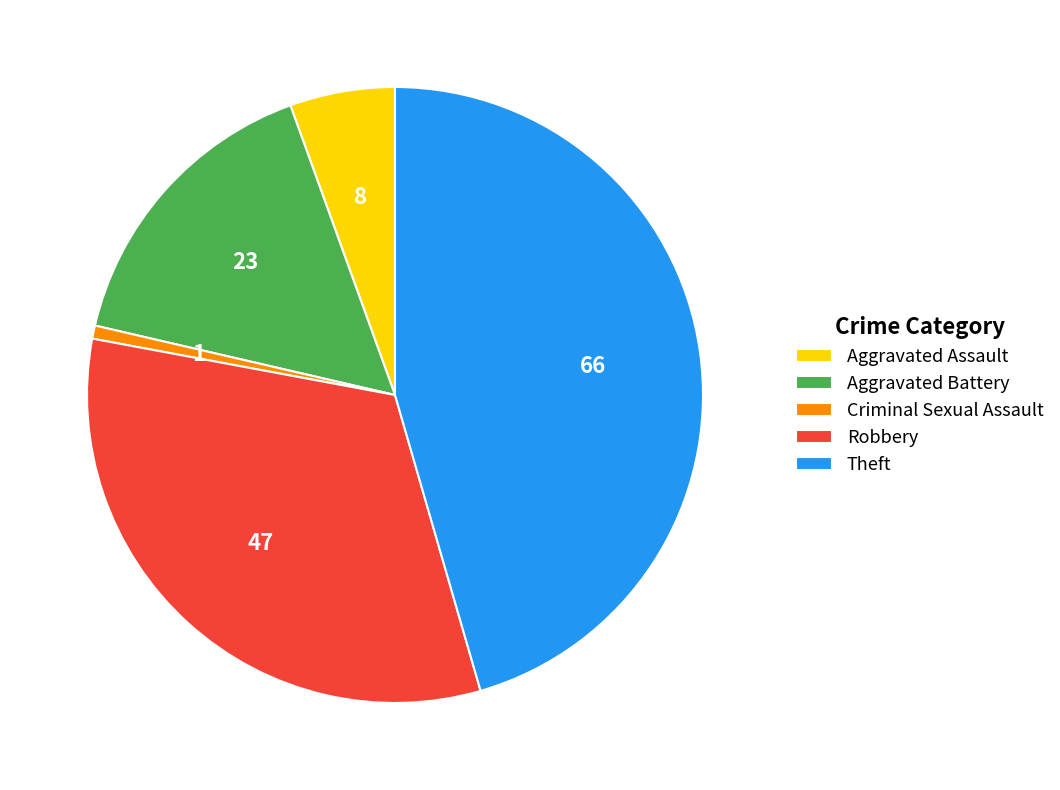

Combined, do Aggravated Battery and Robbery account for over 50%?

No